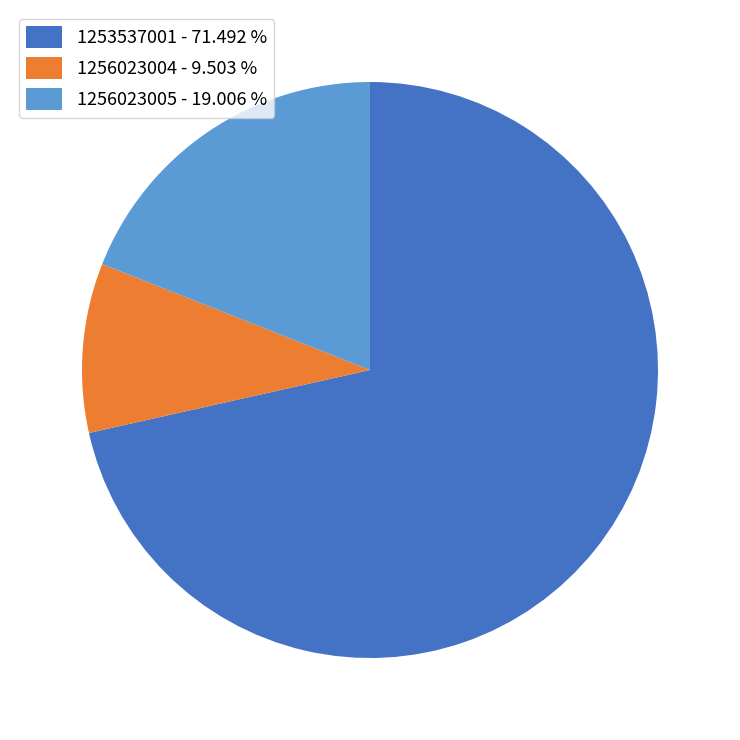

Which has a higher value, 1256023004 - 9.503 % or 1253537001 - 71.492 %?

1253537001 - 71.492 %